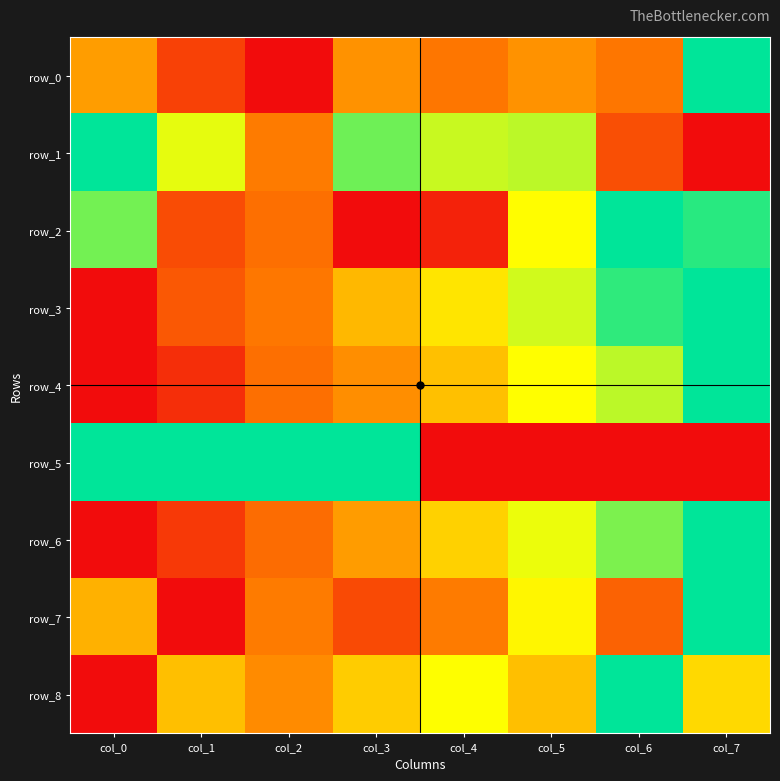

At which label is row_5 closest to 0?

col_4